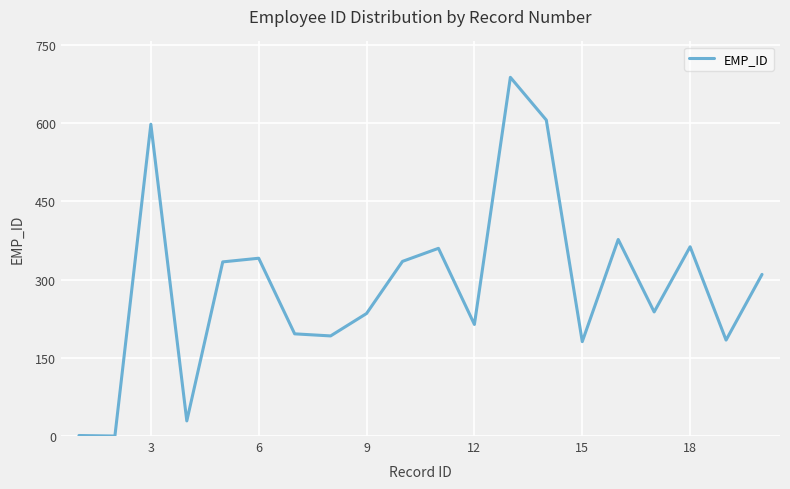

What is the maximum value shown in the chart?

688